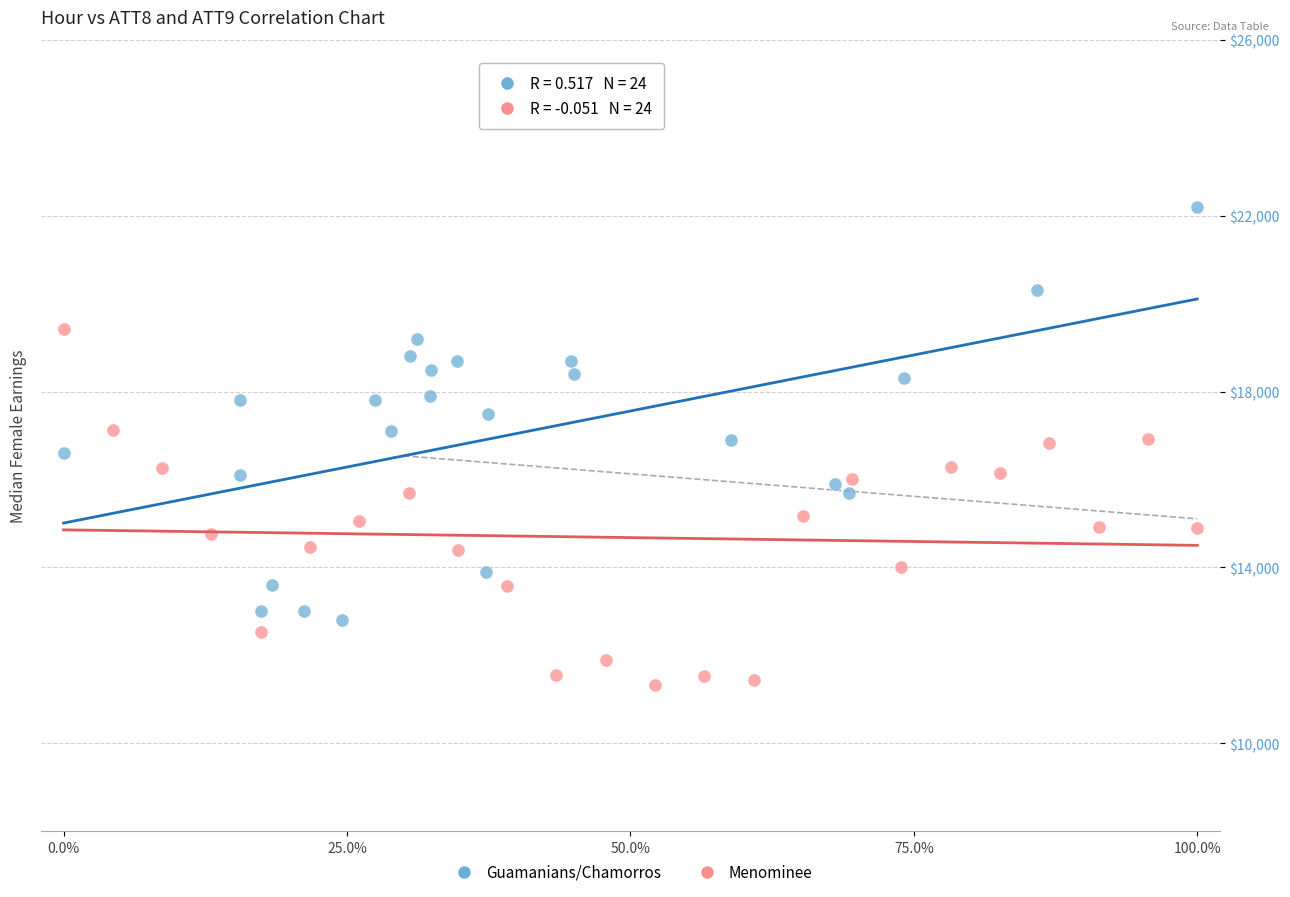

Which series contains the highest Y value?

Guamanians/Chamorros